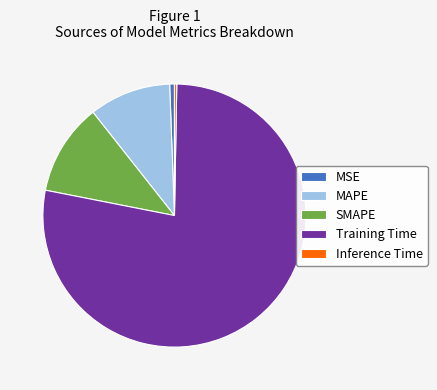

Which has a higher value, SMAPE or Inference Time?

SMAPE